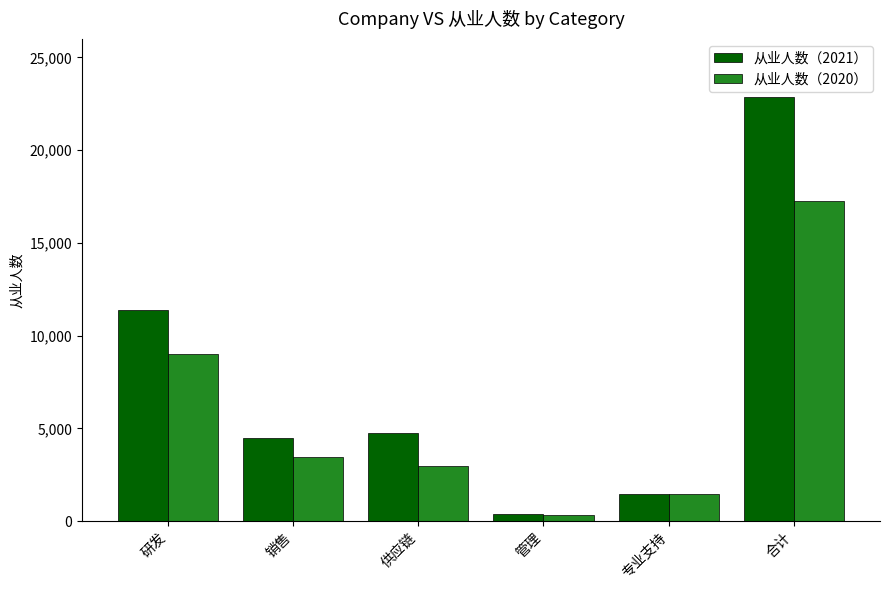

Rank the series by their maximum value, from highest to lowest.

从业人数（2021）, 从业人数（2020）